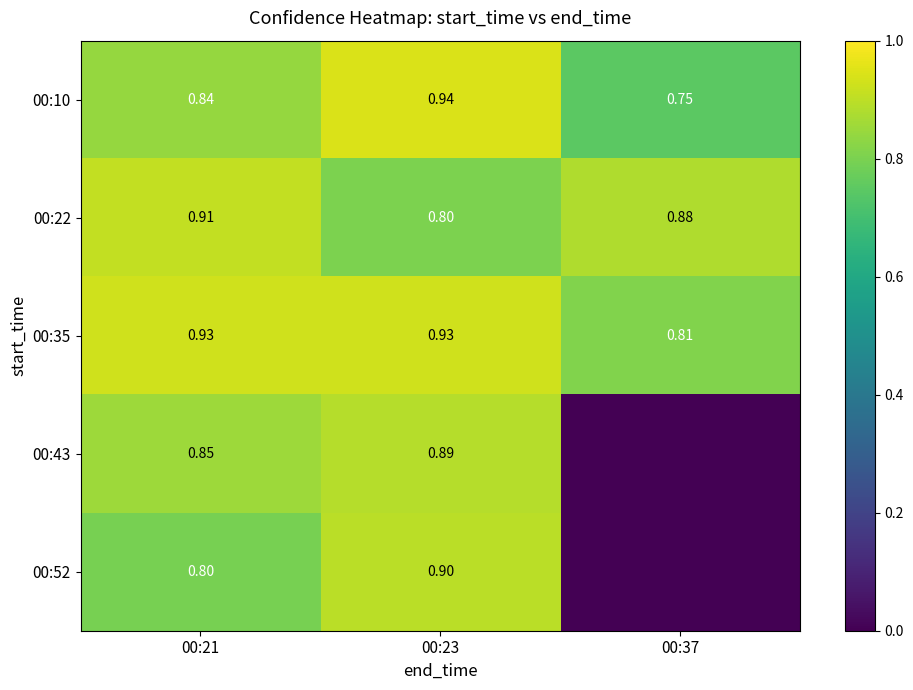

At which category is the sum across all series the highest?

00:23